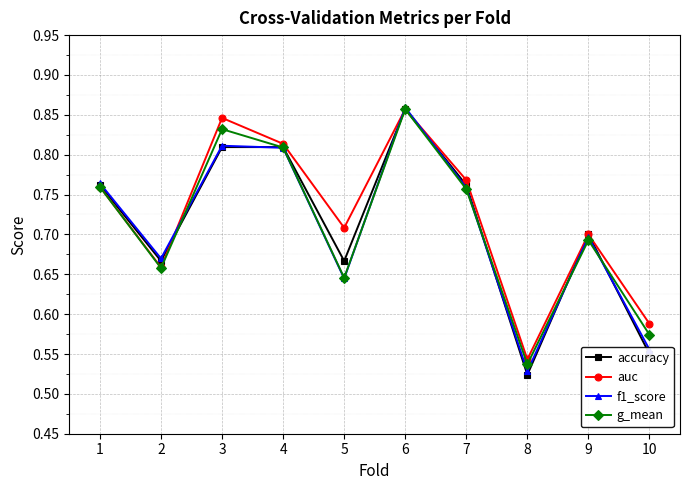

How many accuracy values are between 0 and 1?

10